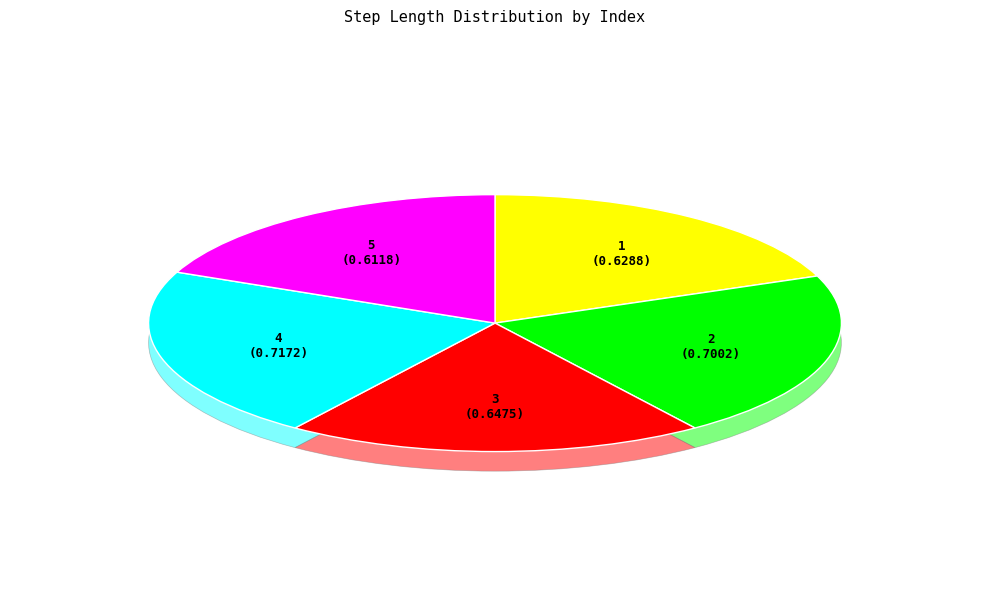

How many slices are in this pie chart?

5